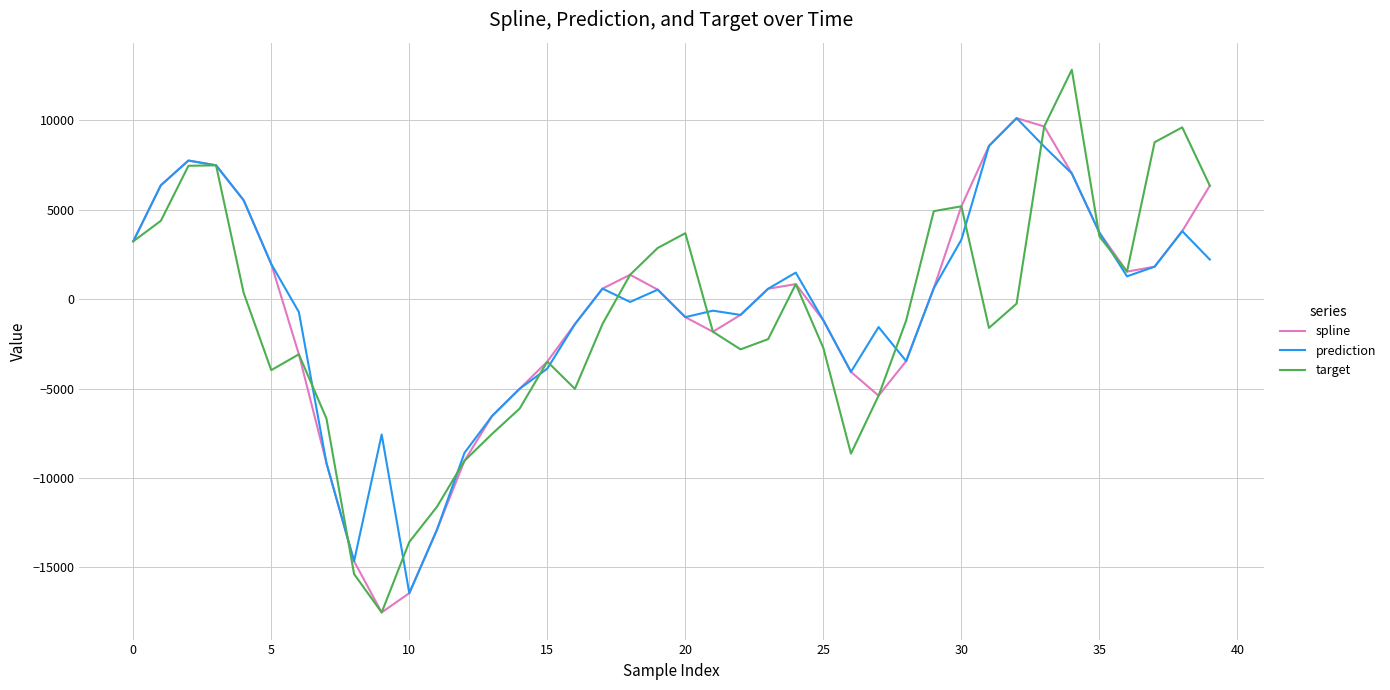

What is the minimum value for spline?

-17521.2